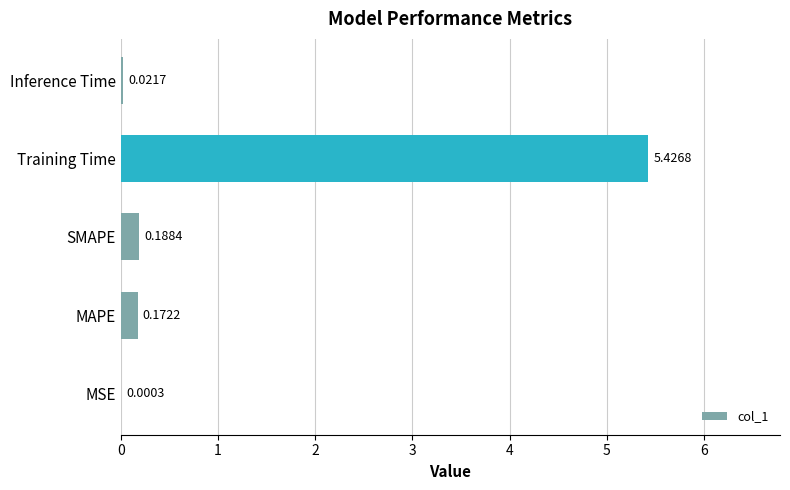

Which category has the highest value across all series?

Training Time